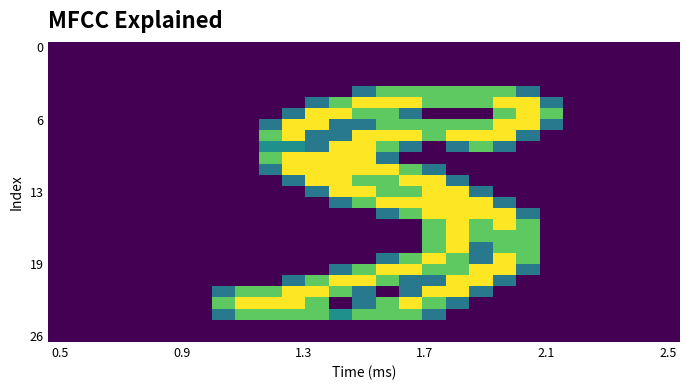

How many distinct data groups are displayed?

27